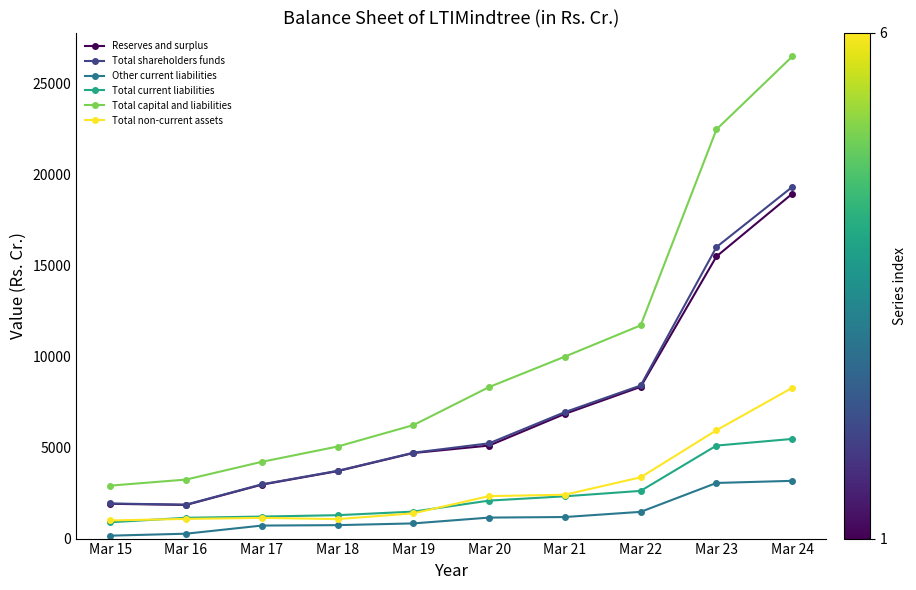

List the series in order of their peak value, lowest first.

Other current liabilities, Total current liabilities, Total non-current assets, Reserves and surplus, Total shareholders funds, Total capital and liabilities